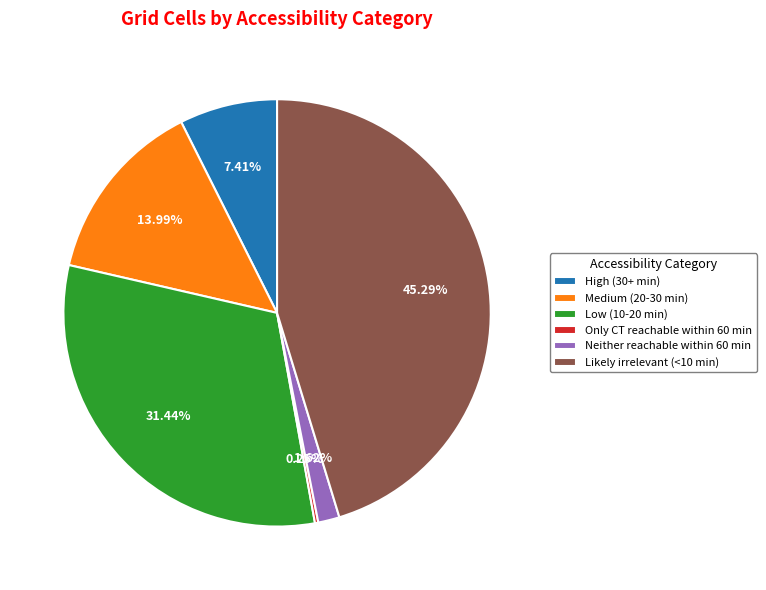

How much of the chart is everything except Medium (20-30 min)?

86.0%